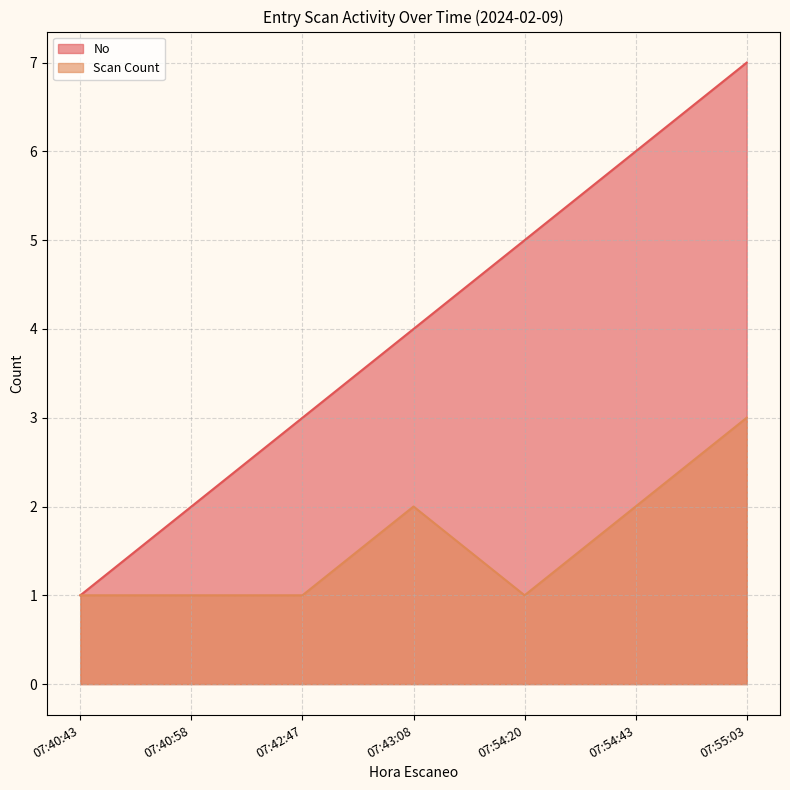

Rank the series by their average value, from lowest to highest.

Scan Count, No